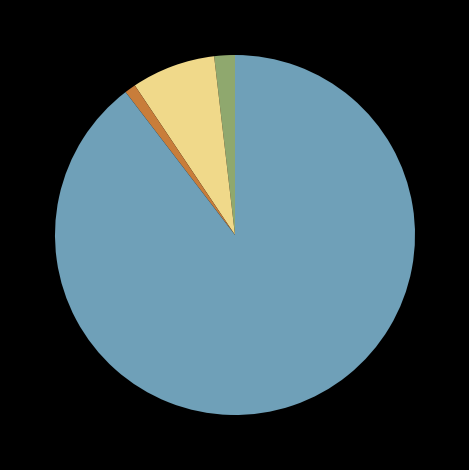

Does any single category account for the majority?

Yes